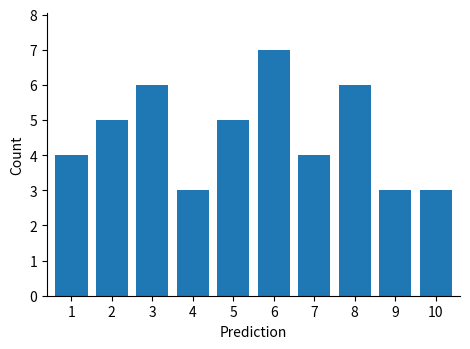

Reading left to right, transcribe all the data shown in this chart.

4	5	6	3	5	7	4	6	3	3